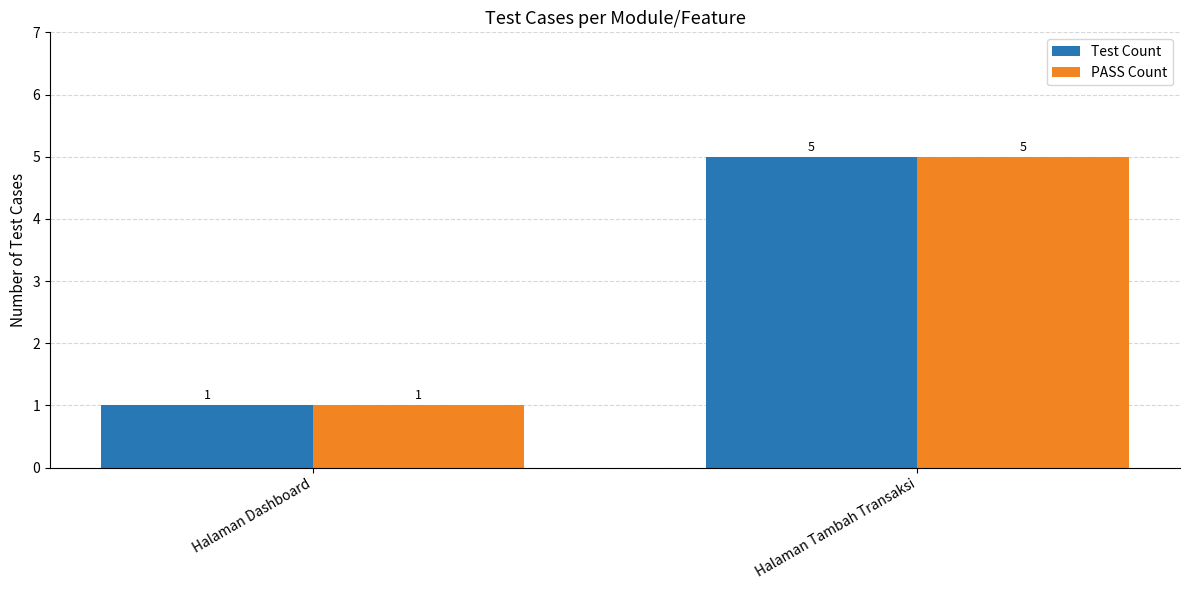

Count the number of data series in this chart.

2